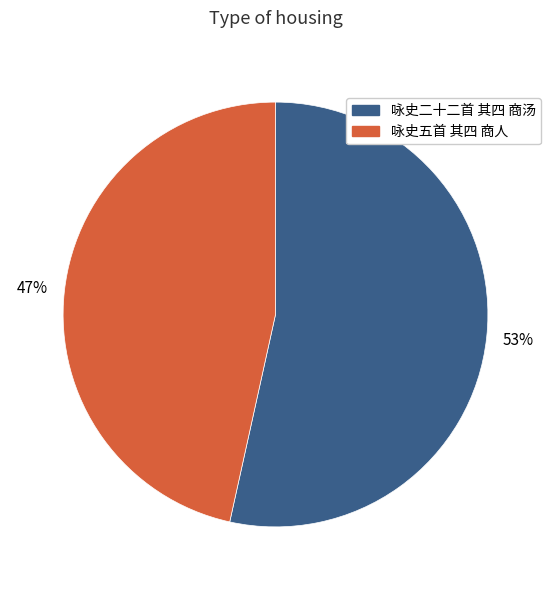

To the nearest percent, what is the average slice percentage?

50%